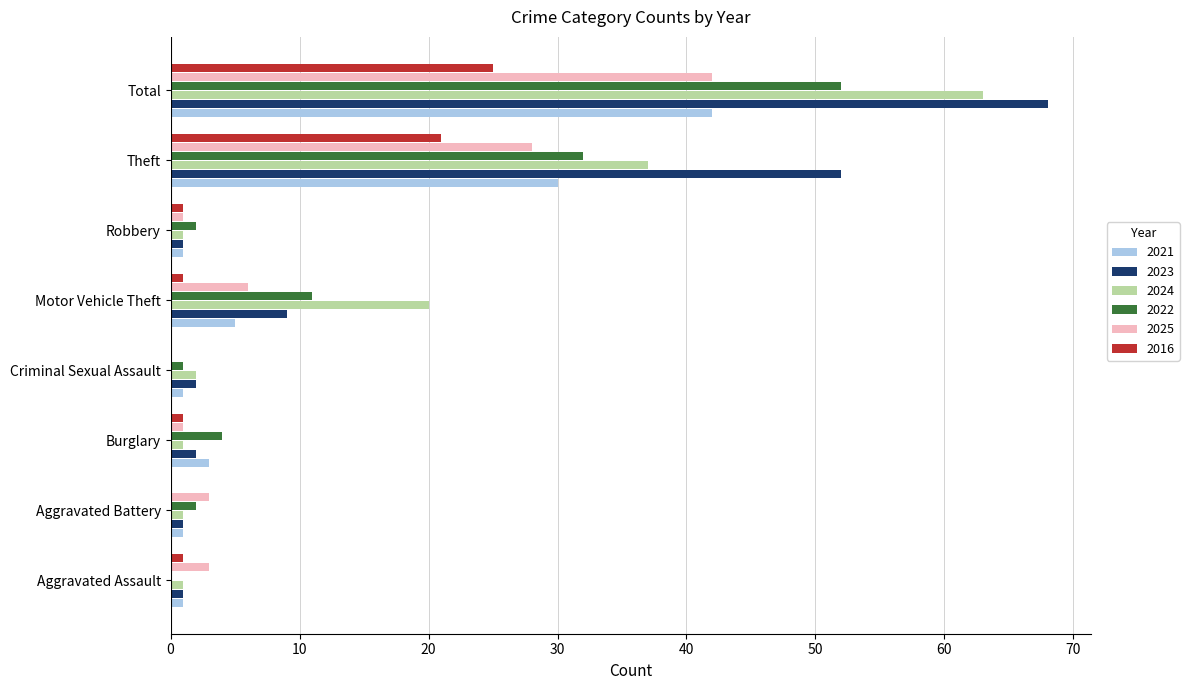

The value of 2022 at Burglary is 7. True or false?

False